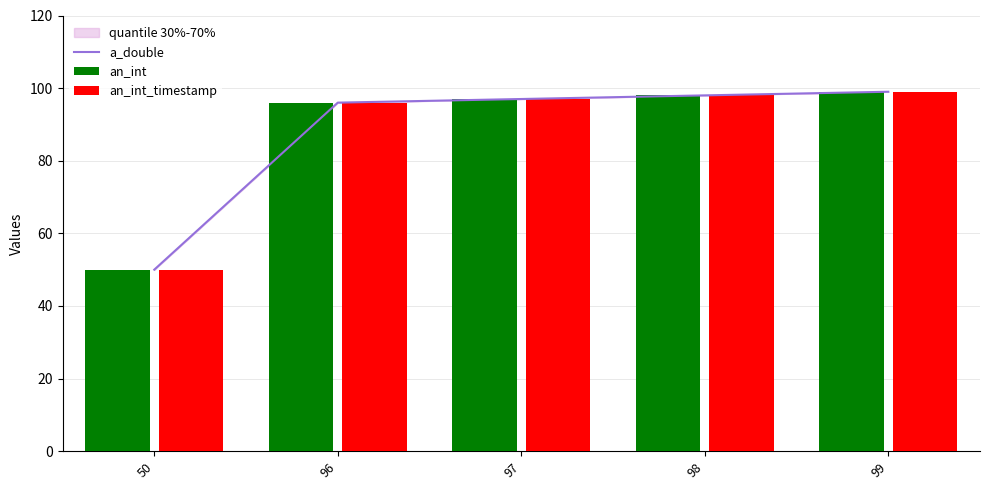

What is the value of the an_int bar at the 5th from the left?

99